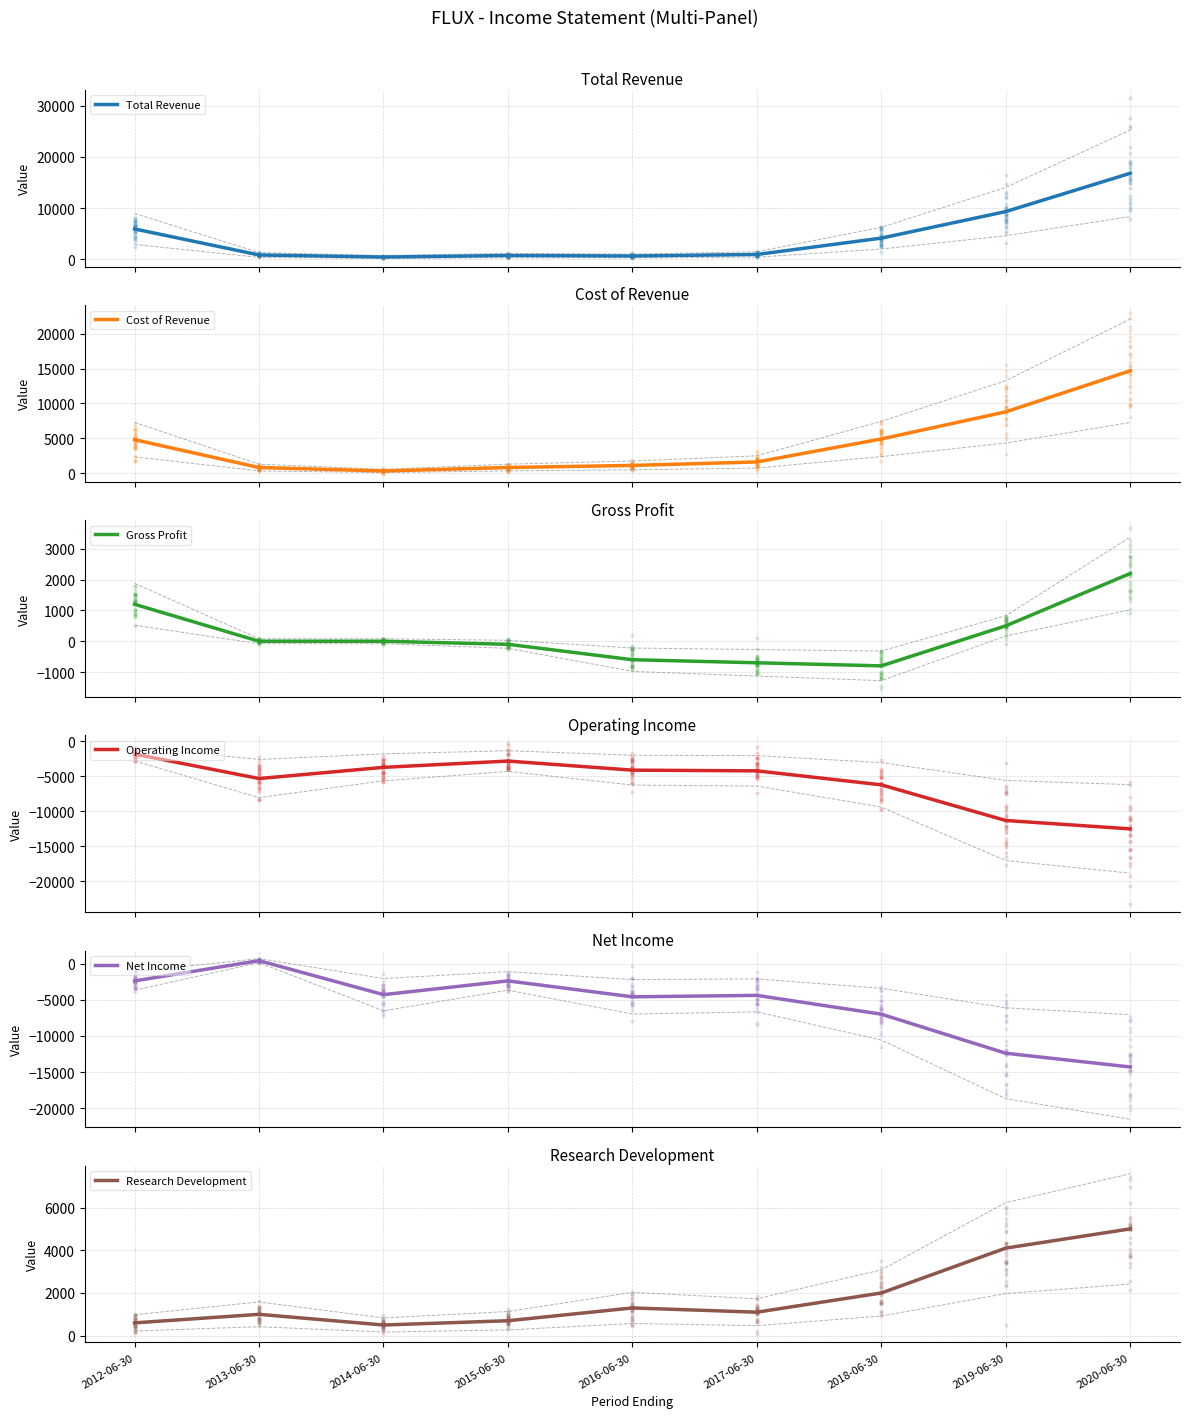

Which series contains the highest Y value?

Total Revenue